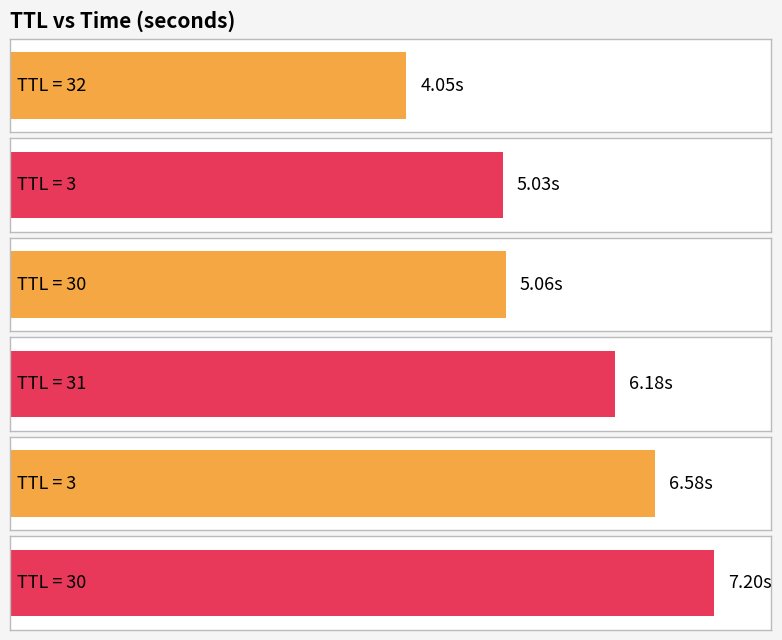

What is the sum of the values at 31 and 3?

12.8